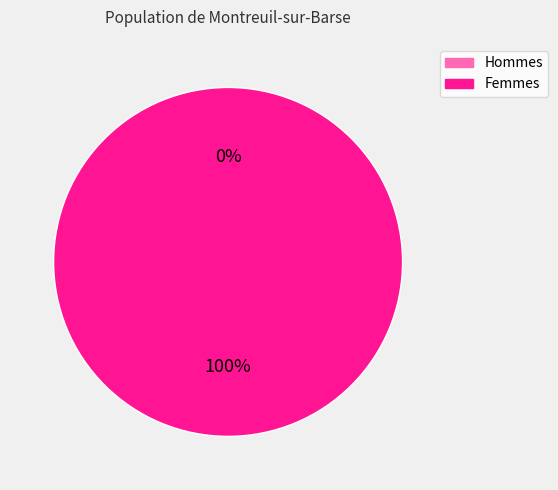

Is the sum of 0 and 1 greater than half?

Yes